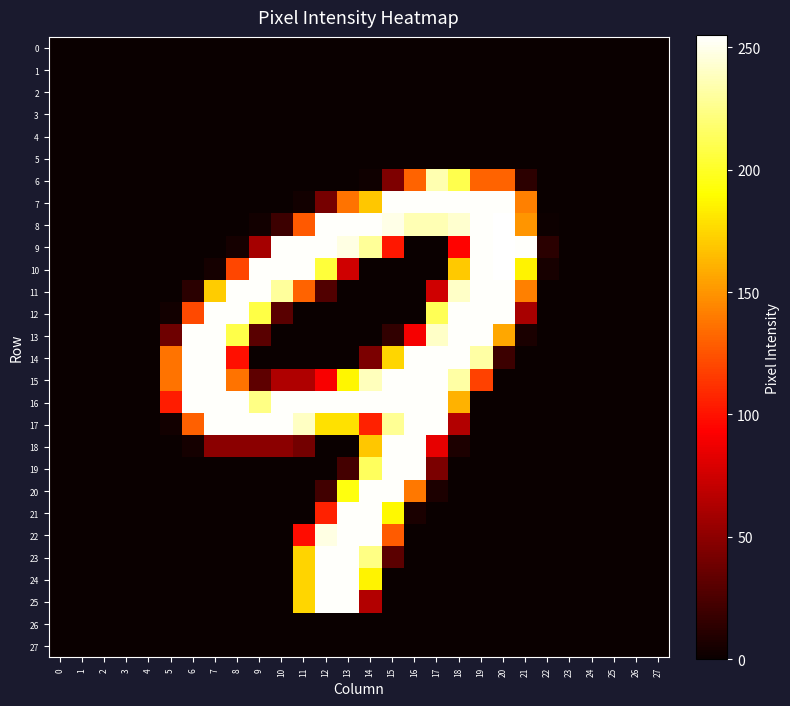

Reading left to right, extract all data points from this chart.

0: 0=0	1=0	2=0	3=0	4=0	5=0	6=0	7=0	8=0	9=0	10=0	11=0	12=0	13=0	14=0	15=0	16=0	17=0	18=0	19=0	20=0	21=0	22=0	23=0	24=0	25=0	26=0	27=0
1: 0=0	1=0	2=0	3=0	4=0	5=0	6=0	7=0	8=0	9=0	10=0	11=0	12=0	13=0	14=0	15=0	16=0	17=0	18=0	19=0	20=0	21=0	22=0	23=0	24=0	25=0	26=0	27=0
2: 0=0	1=0	2=0	3=0	4=0	5=0	6=0	7=0	8=0	9=0	10=0	11=0	12=0	13=0	14=0	15=0	16=0	17=0	18=0	19=0	20=0	21=0	22=0	23=0	24=0	25=0	26=0	27=0
3: 0=0	1=0	2=0	3=0	4=0	5=0	6=0	7=0	8=0	9=0	10=0	11=0	12=0	13=0	14=0	15=0	16=0	17=0	18=0	19=0	20=0	21=0	22=0	23=0	24=0	25=0	26=0	27=0
4: 0=0	1=0	2=0	3=0	4=0	5=0	6=0	7=0	8=0	9=0	10=0	11=0	12=0	13=0	14=0	15=0	16=0	17=0	18=0	19=0	20=0	21=0	22=0	23=0	24=0	25=0	26=0	27=0
5: 0=0	1=0	2=0	3=0	4=0	5=0	6=0	7=0	8=0	9=0	10=0	11=0	12=0	13=0	14=0	15=0	16=0	17=0	18=0	19=0	20=0	21=0	22=0	23=0	24=0	25=0	26=0	27=0
6: 0=0	1=0	2=0	3=0	4=0	5=0	6=0	7=0	8=0	9=0	10=0	11=0	12=0	13=0	14=2	15=44	16=131	17=235	18=210	19=131	20=131	21=13	22=0	23=0	24=0	25=0	26=0	27=0
7: 0=0	1=0	2=0	3=0	4=0	5=0	6=0	7=0	8=0	9=0	10=0	11=3	12=41	13=137	14=169	15=254	16=254	17=254	18=254	19=254	20=254	21=142	22=0	23=0	24=0	25=0	26=0	27=0
8: 0=0	1=0	2=0	3=0	4=0	5=0	6=0	7=0	8=0	9=3	10=19	11=127	12=254	13=254	14=254	15=249	16=236	17=236	18=243	19=254	20=255	21=150	22=1	23=0	24=0	25=0	26=0	27=0
9: 0=0	1=0	2=0	3=0	4=0	5=0	6=0	7=0	8=4	9=59	10=254	11=254	12=254	13=248	14=229	15=102	16=0	17=0	18=94	19=254	20=255	21=254	22=12	23=0	24=0	25=0	26=0	27=0
10: 0=0	1=0	2=0	3=0	4=0	5=0	6=0	7=4	8=120	9=254	10=254	11=254	12=205	13=75	14=0	15=0	16=0	17=0	18=170	19=254	20=255	21=186	22=5	23=0	24=0	25=0	26=0	27=0
11: 0=0	1=0	2=0	3=0	4=0	5=0	6=12	7=171	8=254	9=254	10=230	11=131	12=27	13=0	14=0	15=0	16=0	17=75	18=241	19=254	20=254	21=142	22=0	23=0	24=0	25=0	26=0	27=0
12: 0=0	1=0	2=0	3=0	4=0	5=3	6=121	7=254	8=254	9=208	10=30	11=0	12=0	13=0	14=0	15=0	16=0	17=212	18=254	19=254	20=254	21=60	22=0	23=0	24=0	25=0	26=0	27=0
13: 0=0	1=0	2=0	3=0	4=0	5=38	6=254	7=254	8=209	9=30	10=0	11=0	12=0	13=0	14=0	15=15	16=90	17=241	18=254	19=254	20=157	21=6	22=0	23=0	24=0	25=0	26=0	27=0
14: 0=0	1=0	2=0	3=0	4=0	5=137	6=254	7=254	8=99	9=0	10=0	11=0	12=0	13=0	14=43	15=175	16=254	17=254	18=254	19=232	20=19	21=0	22=0	23=0	24=0	25=0	26=0	27=0
15: 0=0	1=0	2=0	3=0	4=0	5=137	6=254	7=254	8=137	9=32	10=63	11=63	12=91	13=187	14=238	15=254	16=254	17=254	18=232	19=118	20=0	21=0	22=0	23=0	24=0	25=0	26=0	27=0
16: 0=0	1=0	2=0	3=0	4=0	5=104	6=254	7=254	8=254	9=224	10=254	11=254	12=254	13=254	14=254	15=254	16=254	17=254	18=161	19=0	20=0	21=0	22=0	23=0	24=0	25=0	26=0	27=0
17: 0=0	1=0	2=0	3=0	4=0	5=3	6=130	7=254	8=254	9=254	10=254	11=240	12=179	13=179	14=106	15=228	16=254	17=254	18=64	19=0	20=0	21=0	22=0	23=0	24=0	25=0	26=0	27=0
18: 0=0	1=0	2=0	3=0	4=0	5=0	6=4	7=49	8=49	9=49	10=49	11=40	12=0	13=0	14=169	15=254	16=254	17=84	18=7	19=0	20=0	21=0	22=0	23=0	24=0	25=0	26=0	27=0
19: 0=0	1=0	2=0	3=0	4=0	5=0	6=0	7=0	8=0	9=0	10=0	11=0	12=0	13=22	14=214	15=254	16=254	17=43	18=0	19=0	20=0	21=0	22=0	23=0	24=0	25=0	26=0	27=0
20: 0=0	1=0	2=0	3=0	4=0	5=0	6=0	7=0	8=0	9=0	10=0	11=0	12=21	13=194	14=254	15=254	16=139	17=7	18=0	19=0	20=0	21=0	22=0	23=0	24=0	25=0	26=0	27=0
21: 0=0	1=0	2=0	3=0	4=0	5=0	6=0	7=0	8=0	9=0	10=0	11=0	12=106	13=254	14=254	15=188	16=6	17=0	18=0	19=0	20=0	21=0	22=0	23=0	24=0	25=0	26=0	27=0
22: 0=0	1=0	2=0	3=0	4=0	5=0	6=0	7=0	8=0	9=0	10=0	11=98	12=248	13=254	14=254	15=128	16=0	17=0	18=0	19=0	20=0	21=0	22=0	23=0	24=0	25=0	26=0	27=0
23: 0=0	1=0	2=0	3=0	4=0	5=0	6=0	7=0	8=0	9=0	10=0	11=174	12=254	13=254	14=224	15=31	16=0	17=0	18=0	19=0	20=0	21=0	22=0	23=0	24=0	25=0	26=0	27=0
24: 0=0	1=0	2=0	3=0	4=0	5=0	6=0	7=0	8=0	9=0	10=0	11=174	12=254	13=254	14=186	15=0	16=0	17=0	18=0	19=0	20=0	21=0	22=0	23=0	24=0	25=0	26=0	27=0
25: 0=0	1=0	2=0	3=0	4=0	5=0	6=0	7=0	8=0	9=0	10=0	11=175	12=254	13=254	14=64	15=0	16=0	17=0	18=0	19=0	20=0	21=0	22=0	23=0	24=0	25=0	26=0	27=0
26: 0=0	1=0	2=0	3=0	4=0	5=0	6=0	7=0	8=0	9=0	10=0	11=0	12=0	13=0	14=0	15=0	16=0	17=0	18=0	19=0	20=0	21=0	22=0	23=0	24=0	25=0	26=0	27=0
27: 0=0	1=0	2=0	3=0	4=0	5=0	6=0	7=0	8=0	9=0	10=0	11=0	12=0	13=0	14=0	15=0	16=0	17=0	18=0	19=0	20=0	21=0	22=0	23=0	24=0	25=0	26=0	27=0